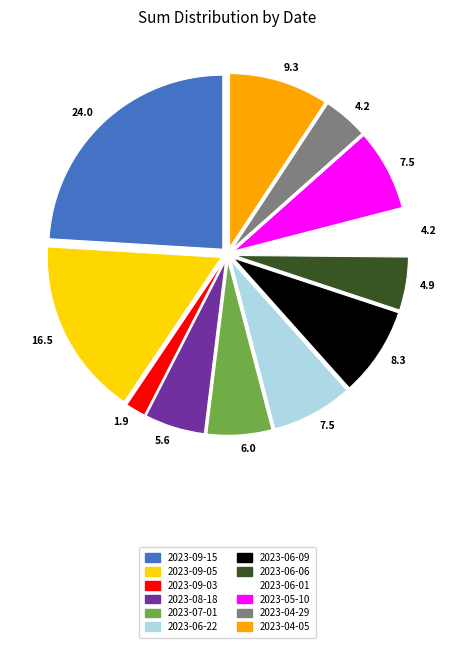

Is there any slice that represents more than half of the pie?

No